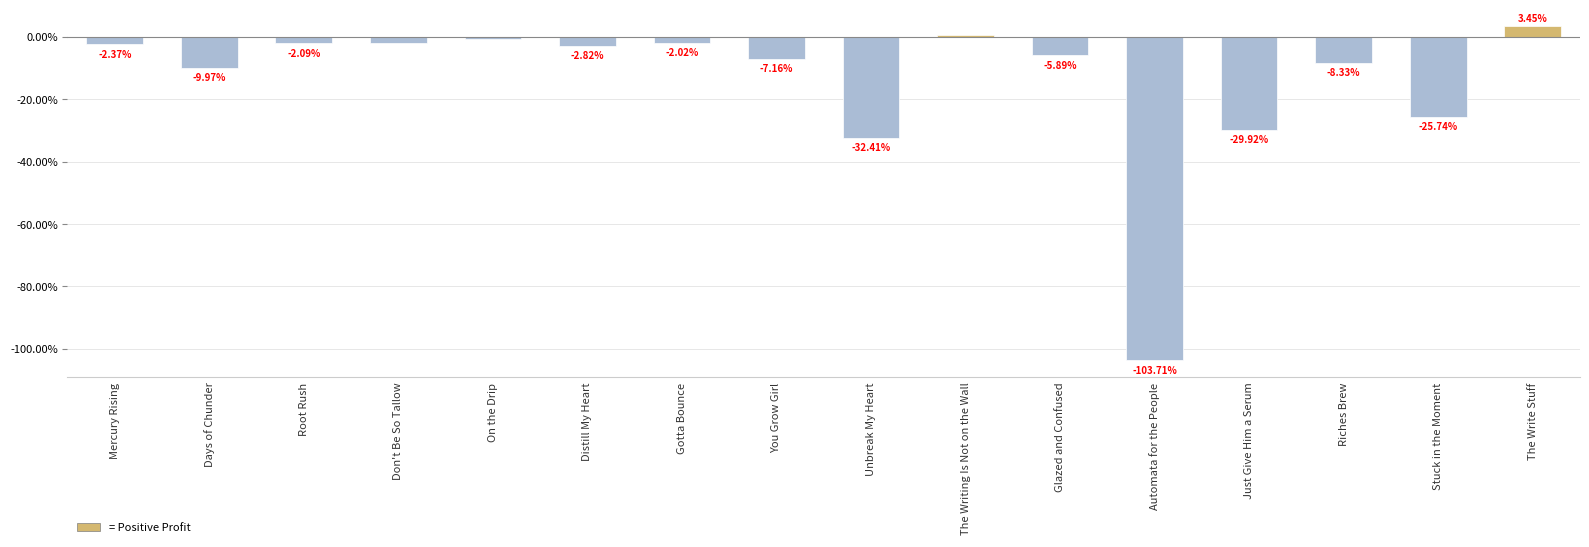

What position from the left is Glazed and Confused?

11